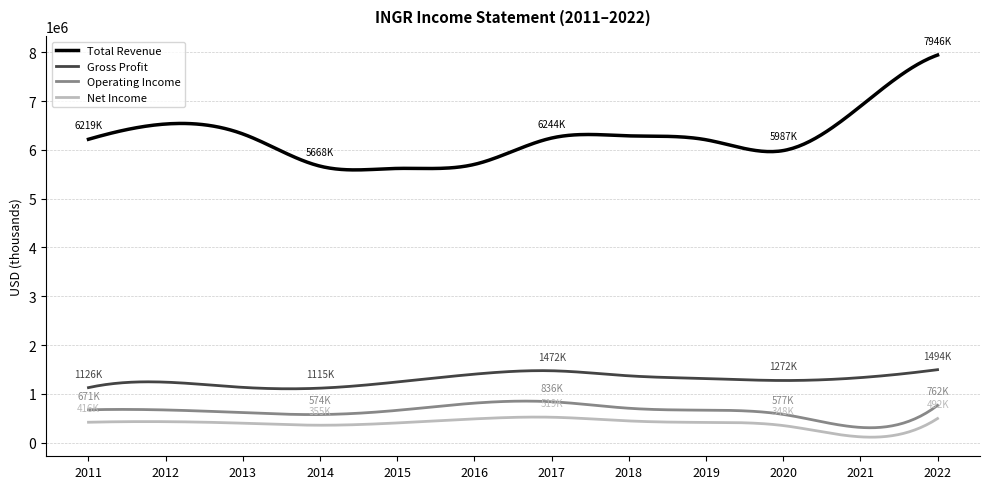

What is the minimum value for Total Revenue?

5590650.6